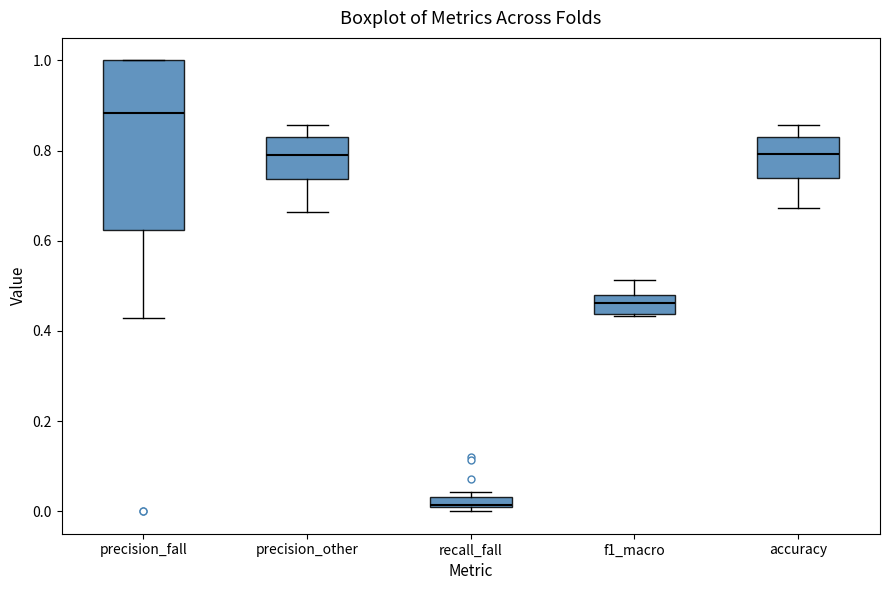

Where is the upper edge of the box for precision_other on the y-axis? The values are not printed on the chart, so give them approximately, as read against the axis.

0.84